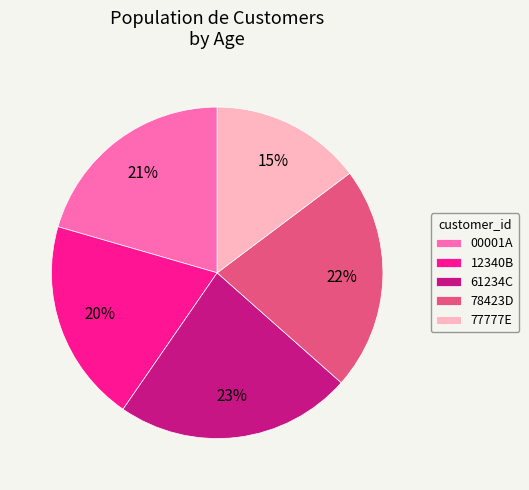

What percentage is the 00001A slice, to the nearest percent?

21%